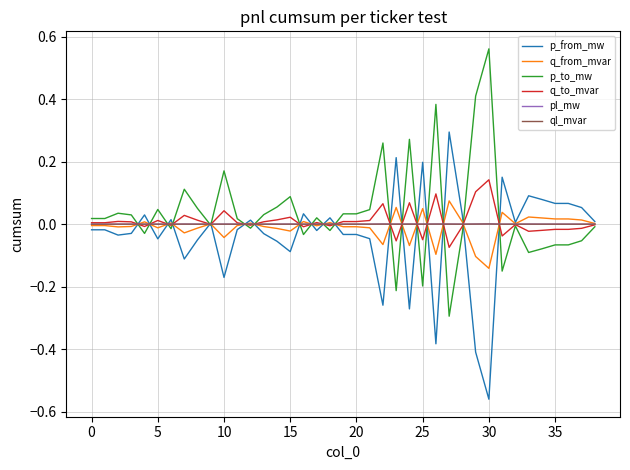

Which category has the highest value across all series?

30